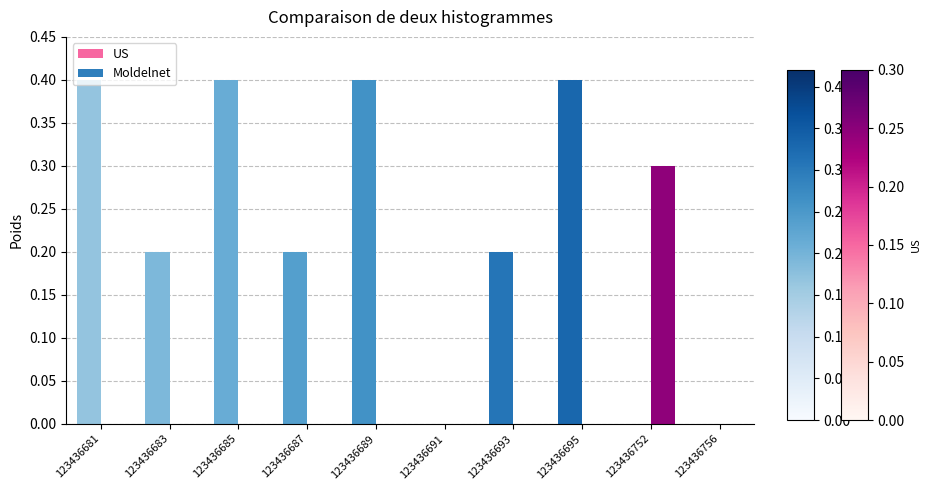

Which series has the largest total across all categories?

Moldelnet